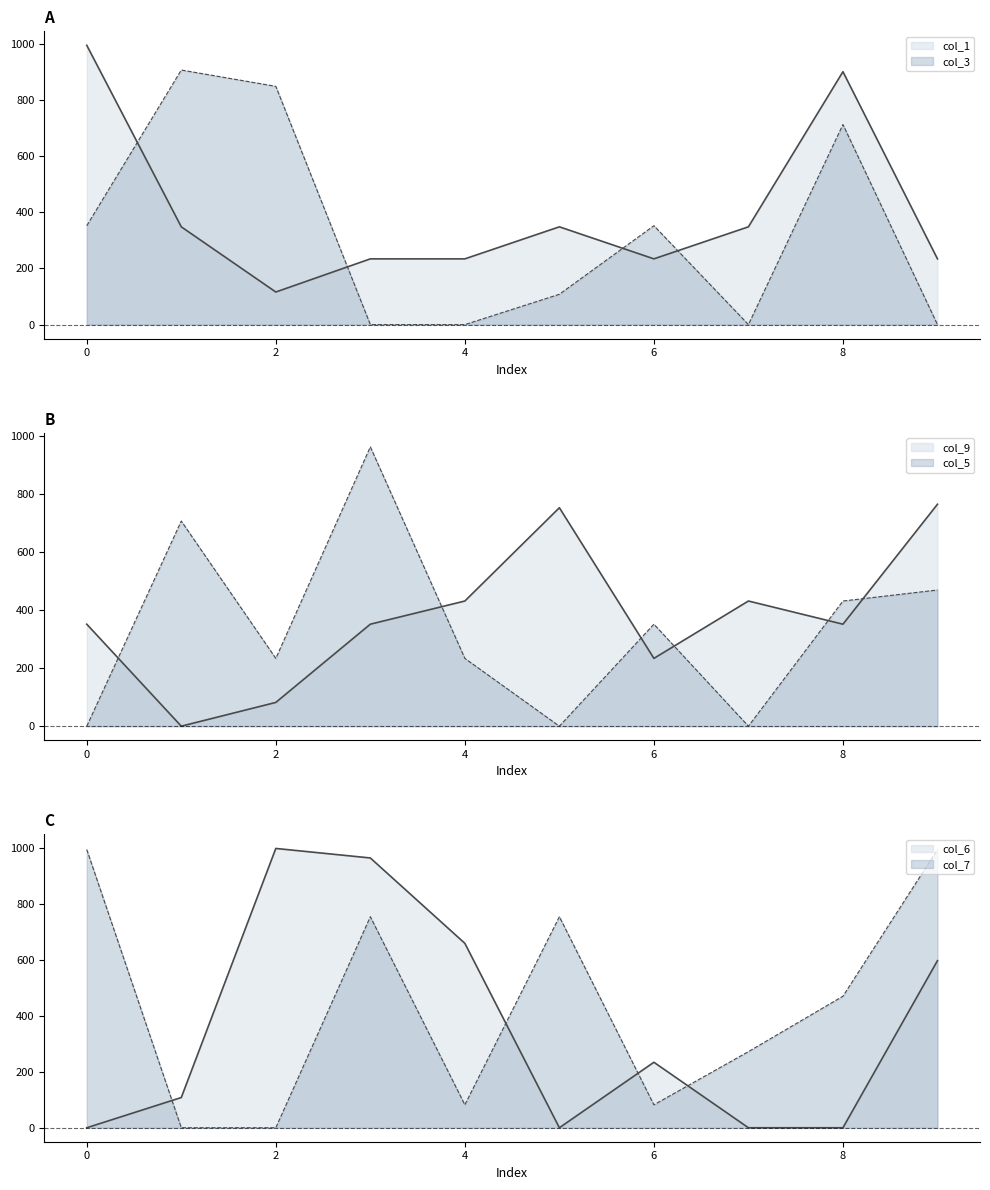

Which category has the lowest value across all series?

3